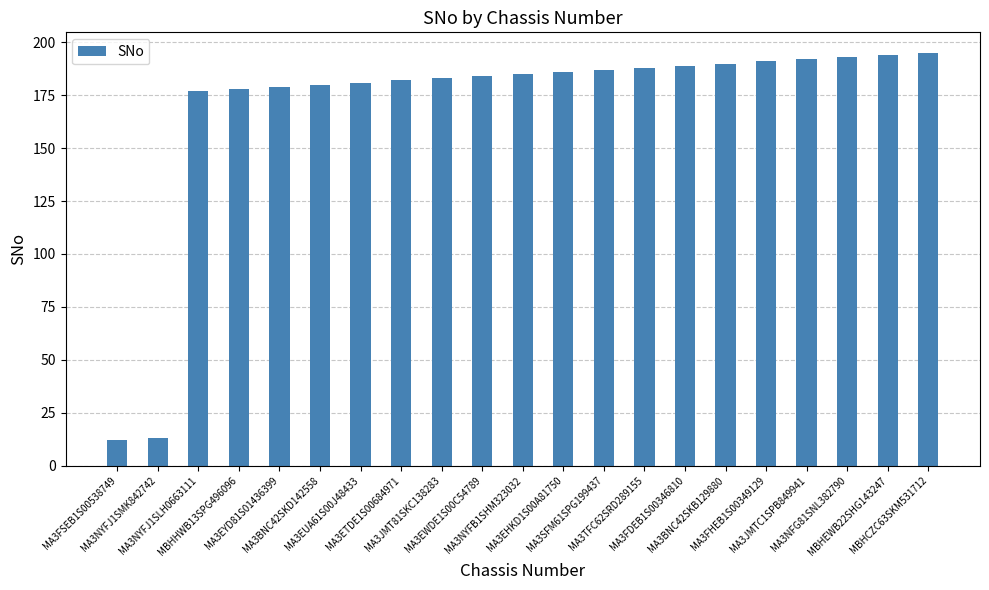

What is the sum of all values?

3559